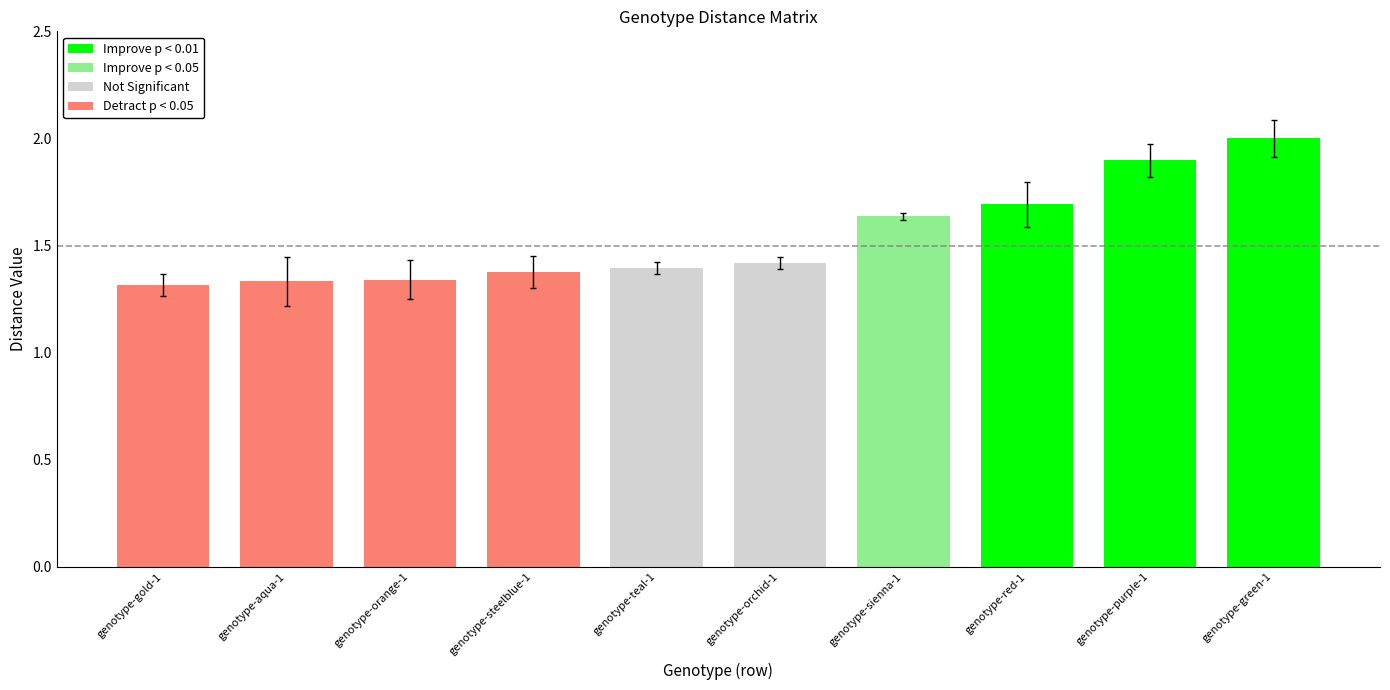

Which series has the widest spread of values?

genotype-green-1